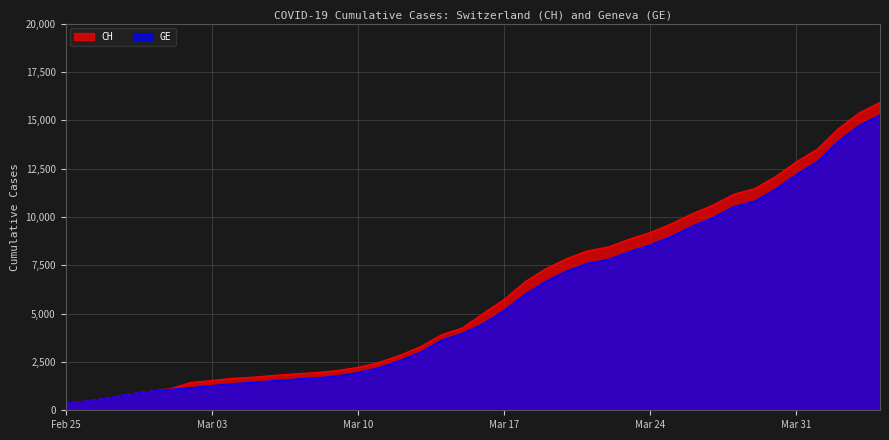

Which series has the widest spread of values?

CH